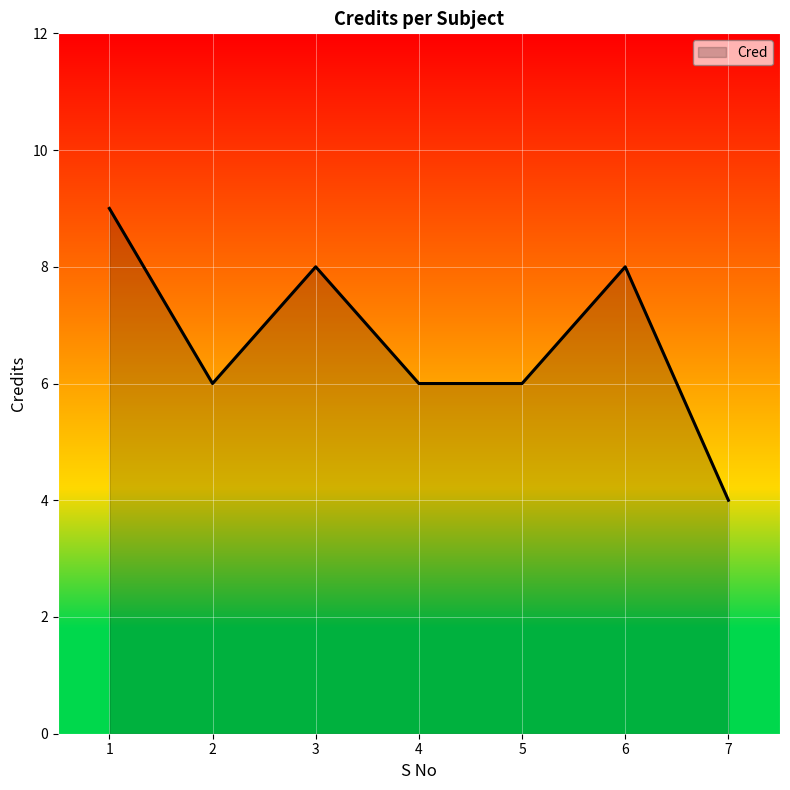

Reading right to left, extract all data points from this chart.

4	8	6	6	8	6	9